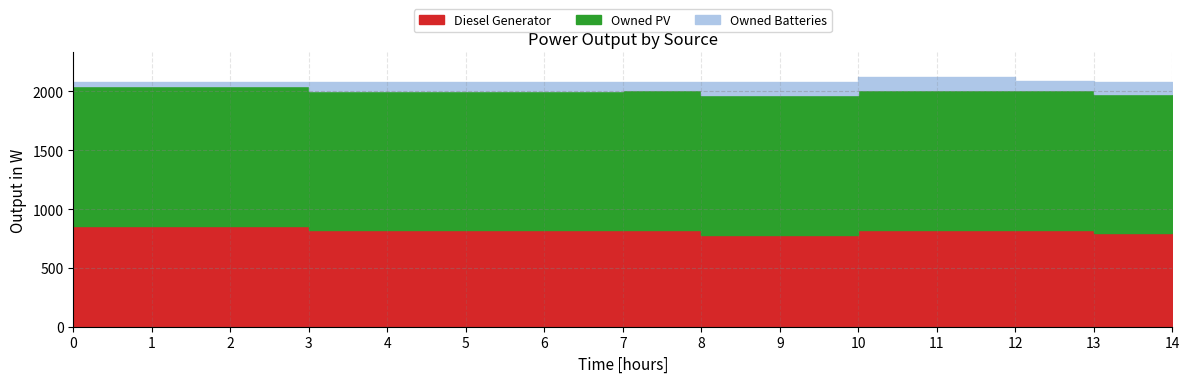

Does the chart display data point markers on the line(s)?

No